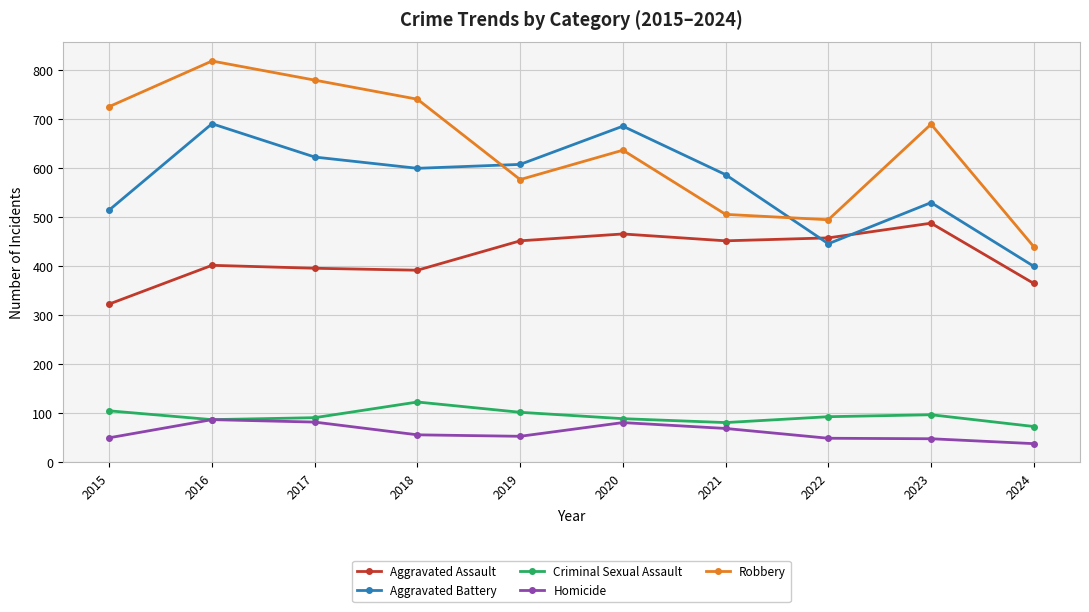

How many interior local valleys does the Criminal Sexual Assault series have?

2